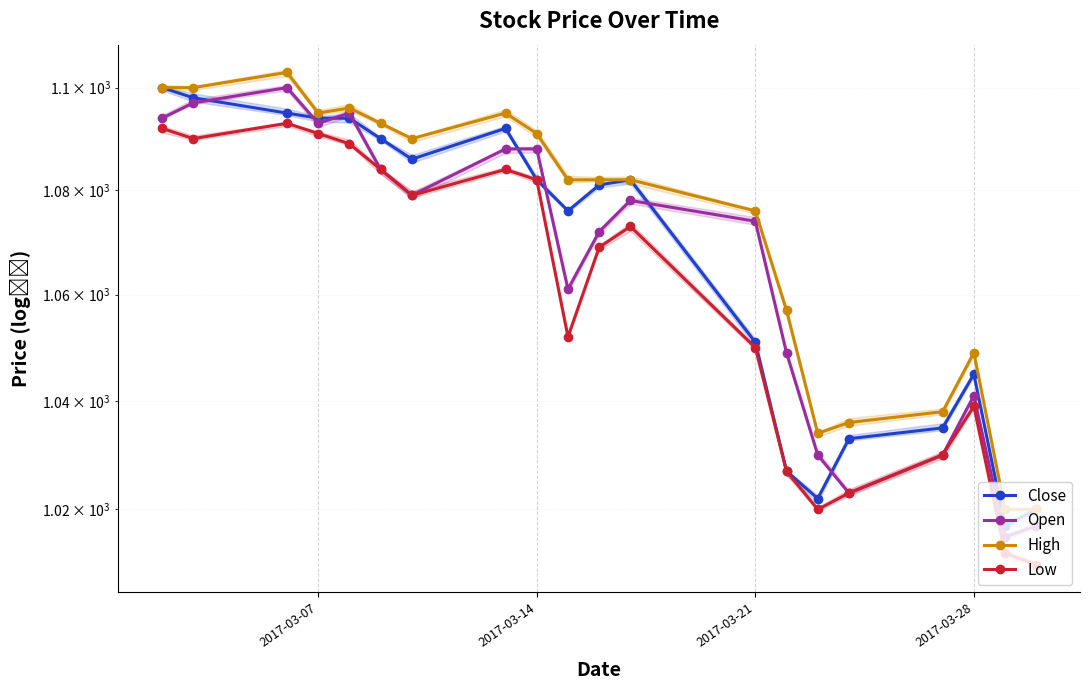

The value of Close at 11 is 1082. True or false?

True